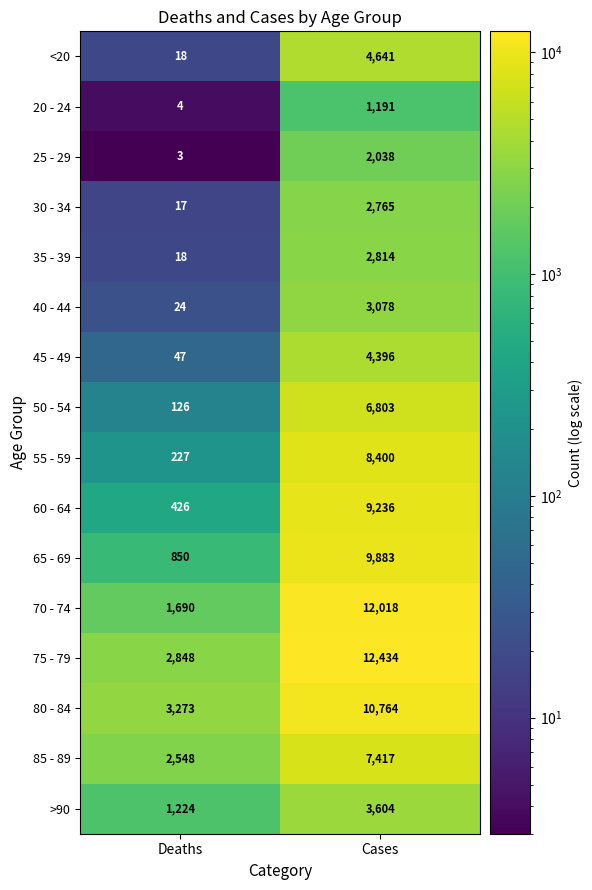

Where is 40 - 44 nearest to the value 1551?

Deaths